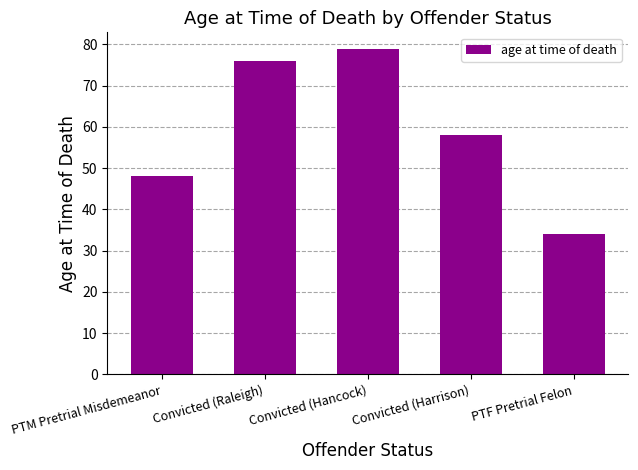

Is it true that the value at Convicted (Hancock) is 109?

False